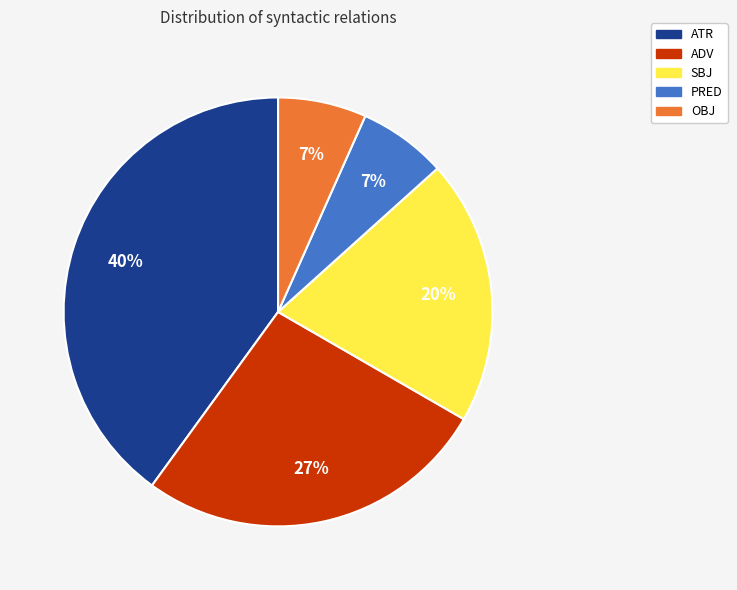

What is the largest slice in the pie chart?

ATR